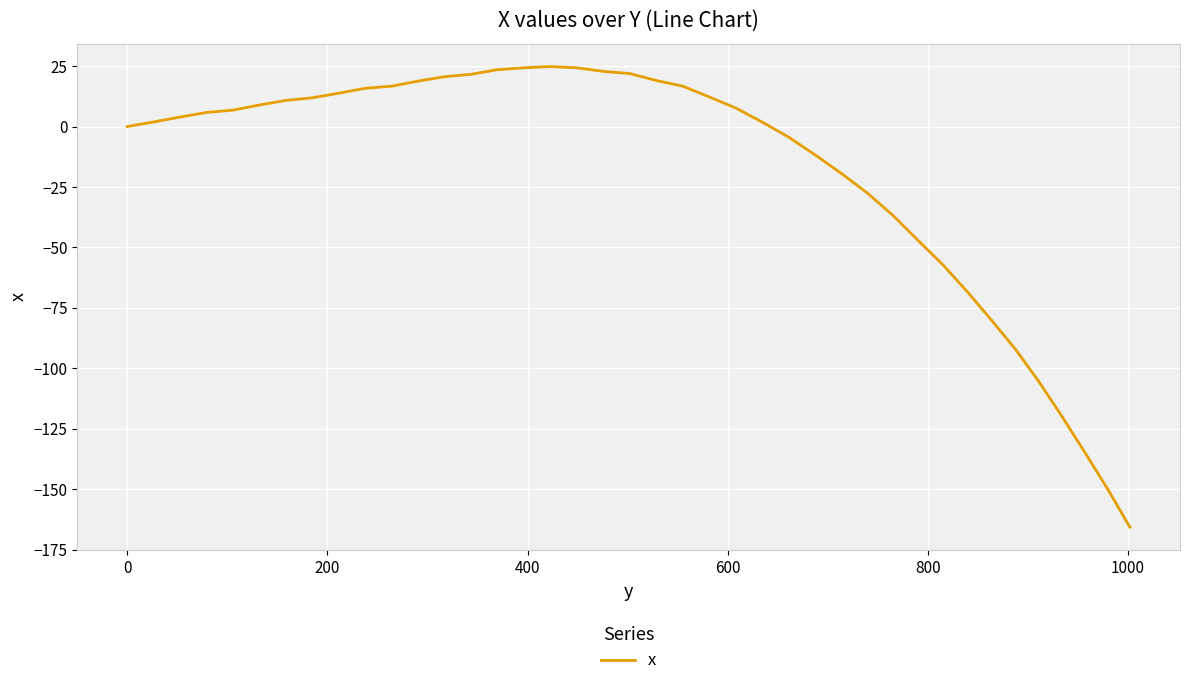

What is the smallest value displayed?

-165.7